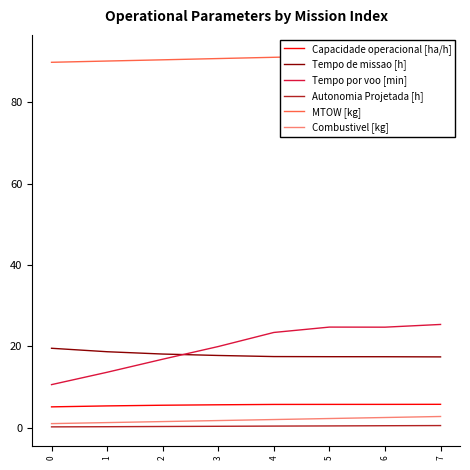

How many series are shown in this chart?

6